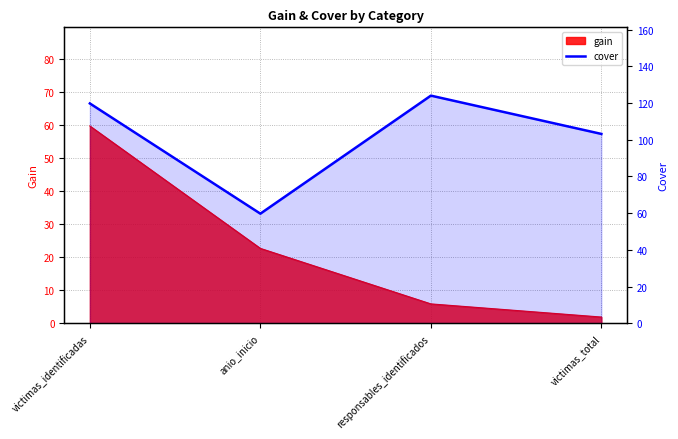

What is the minimum value shown in the chart?

59.7